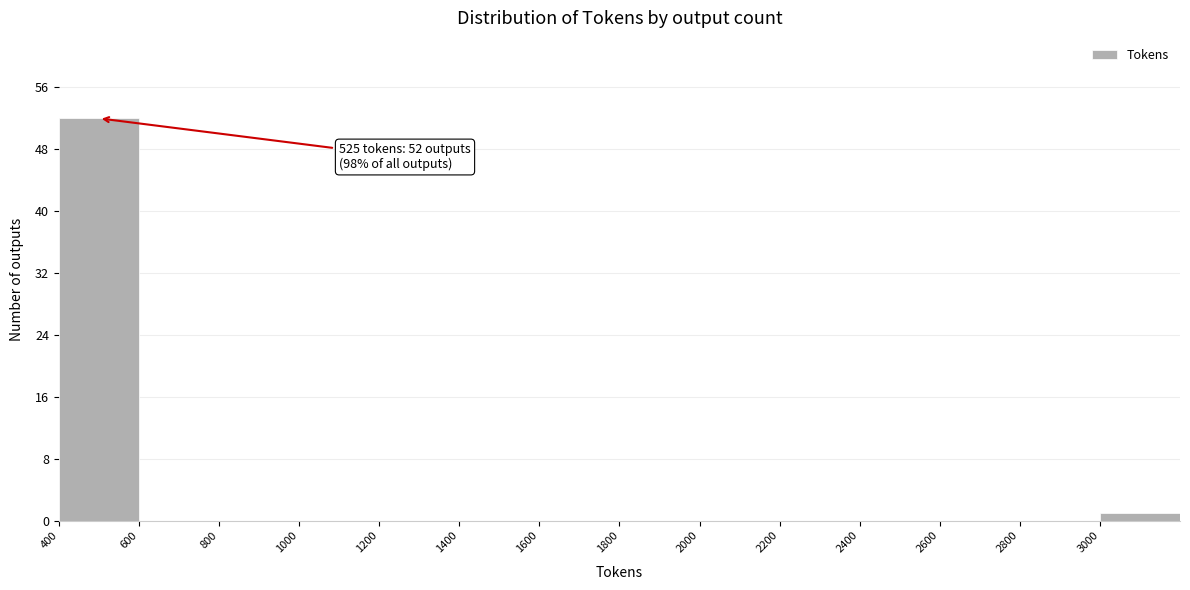

Which range on the x-axis has the tallest bar?

400 to 600